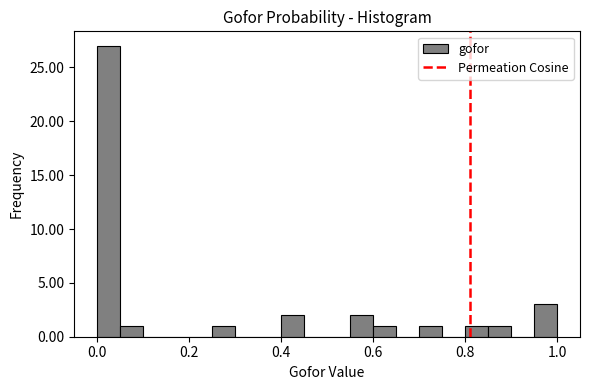

Around what value on the x-axis is the tallest bar? Give the approximate position of its centre, as read against the axis.

0.02